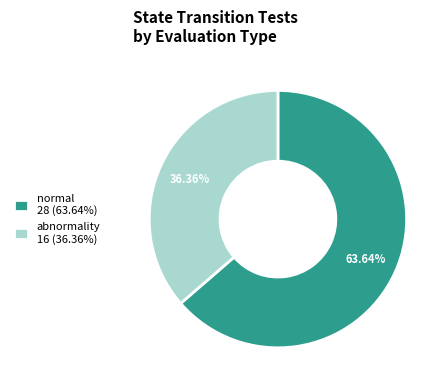

To the nearest percent, what is the difference between the largest and smallest slice percentages?

27%